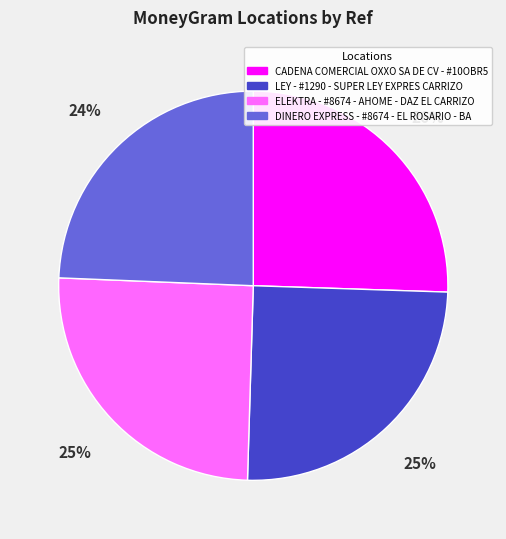

True or false: LEY - #1290 - SUPER LEY EXPRES CARRIZO accounts for 25% of the total.

True